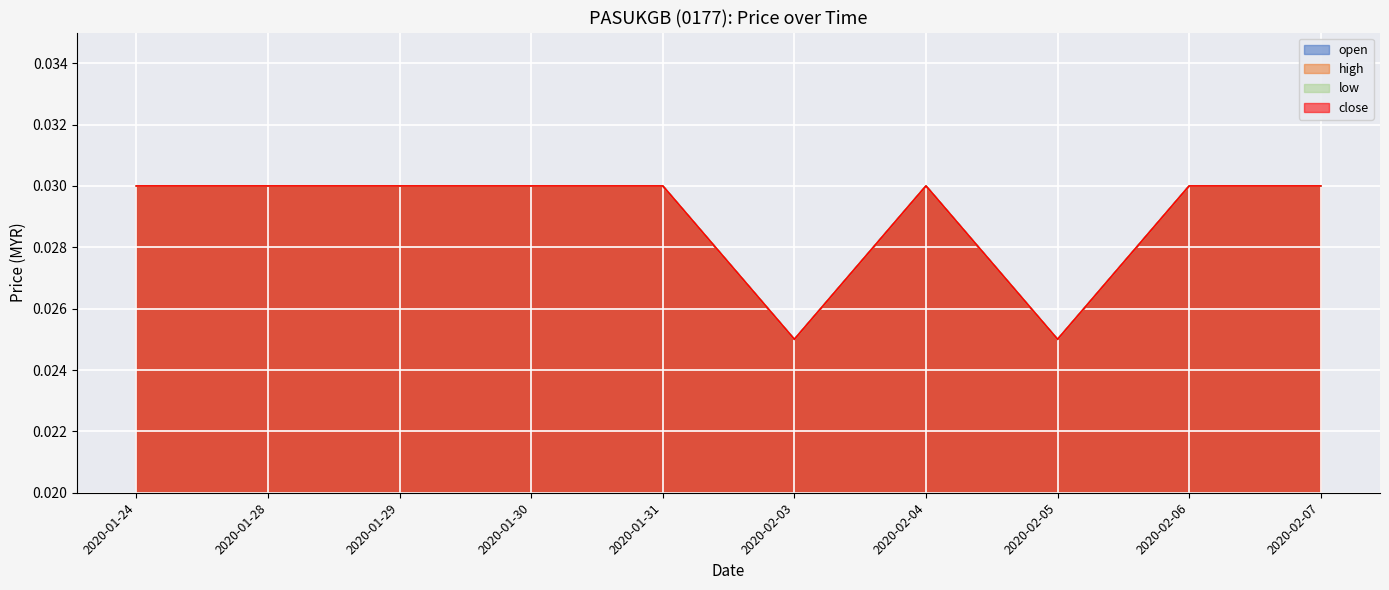

What is the sum of all open values?

0.3